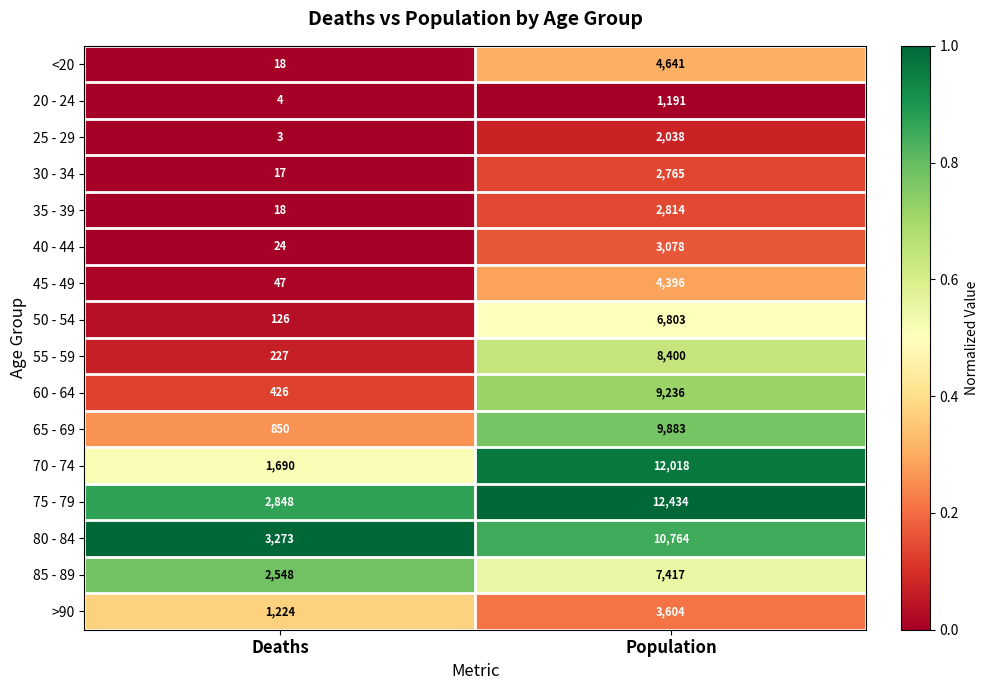

At Population, list the series in order from largest to smallest.

75 - 79, 70 - 74, 80 - 84, 65 - 69, 60 - 64, 55 - 59, 85 - 89, 50 - 54, <20, 45 - 49, >90, 40 - 44, 35 - 39, 30 - 34, 25 - 29, 20 - 24